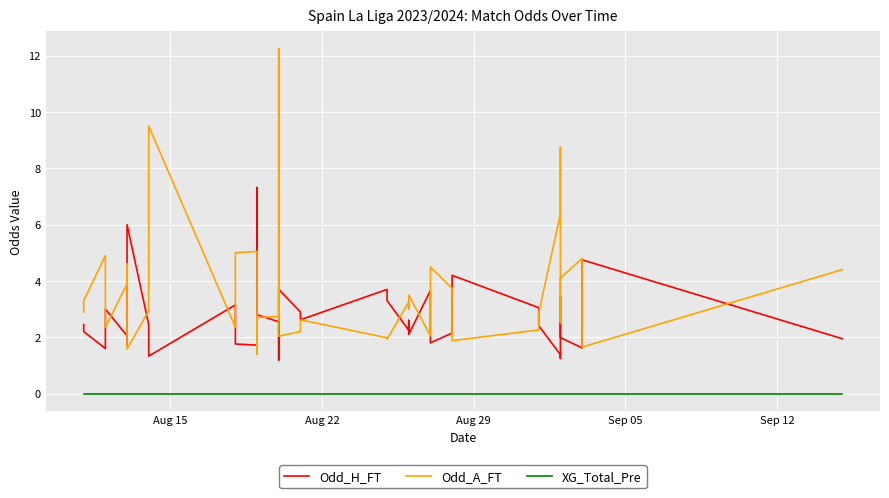

Reading left to right, list all the values displayed in this chart.

Odd_H_FT: 2.5	2.2	1.6	2.5	3.0	2.0	1.7	6.0	2.5	1.3	3.1	1.8	1.7	7.3	2.8	2.5	1.2	3.7	2.9	2.6	3.7	3.3	2.2	2.6	2.1	3.7	2.1	1.8	2.1	4.2	3.0	2.4	1.4	1.2	3.5	2.0	1.6	3.3	4.8	1.9
Odd_A_FT: 2.9	3.3	4.9	2.7	2.4	3.9	4.6	1.6	2.9	9.5	2.4	5.0	5.0	1.4	2.7	2.7	12.2	2.0	2.2	2.6	2.0	1.9	3.2	3.0	3.5	2.0	3.9	4.5	3.7	1.9	2.3	2.9	6.4	8.8	2.5	4.1	4.8	2.4	1.6	4.4
XG_Total_Pre: 0.0	0.0	0.0	0.0	0.0	0.0	0.0	0.0	0.0	0.0	0.0	0.0	0.0	0.0	0.0	0.0	0.0	0.0	0.0	0.0	0.0	0.0	0.0	0.0	0.0	0.0	0.0	0.0	0.0	0.0	0.0	0.0	0.0	0.0	0.0	0.0	0.0	0.0	0.0	0.0